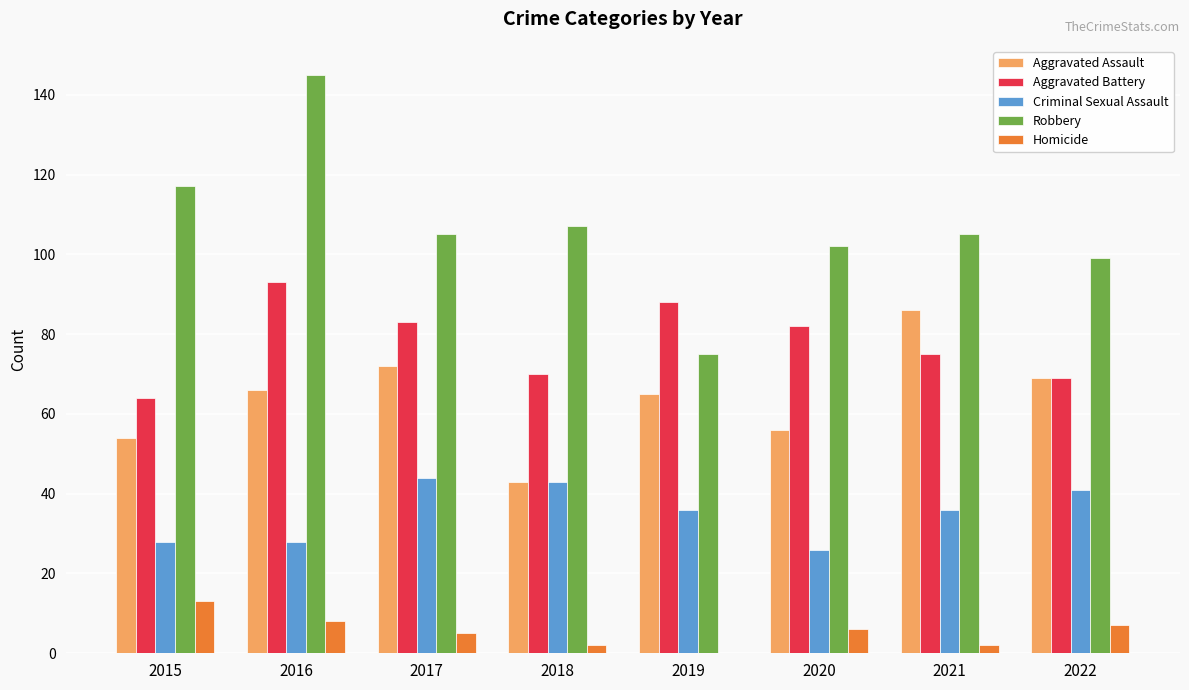

What are all the series names shown in the legend?

Aggravated Assault, Aggravated Battery, Criminal Sexual Assault, Robbery, Homicide